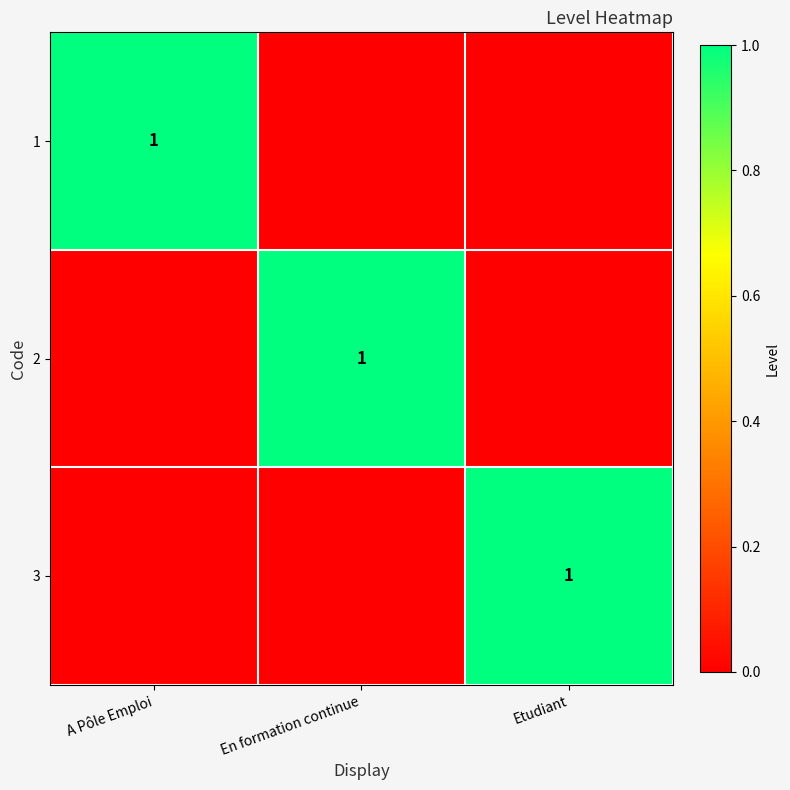

The 1 series shows 0 at Etudiant. True or false?

True